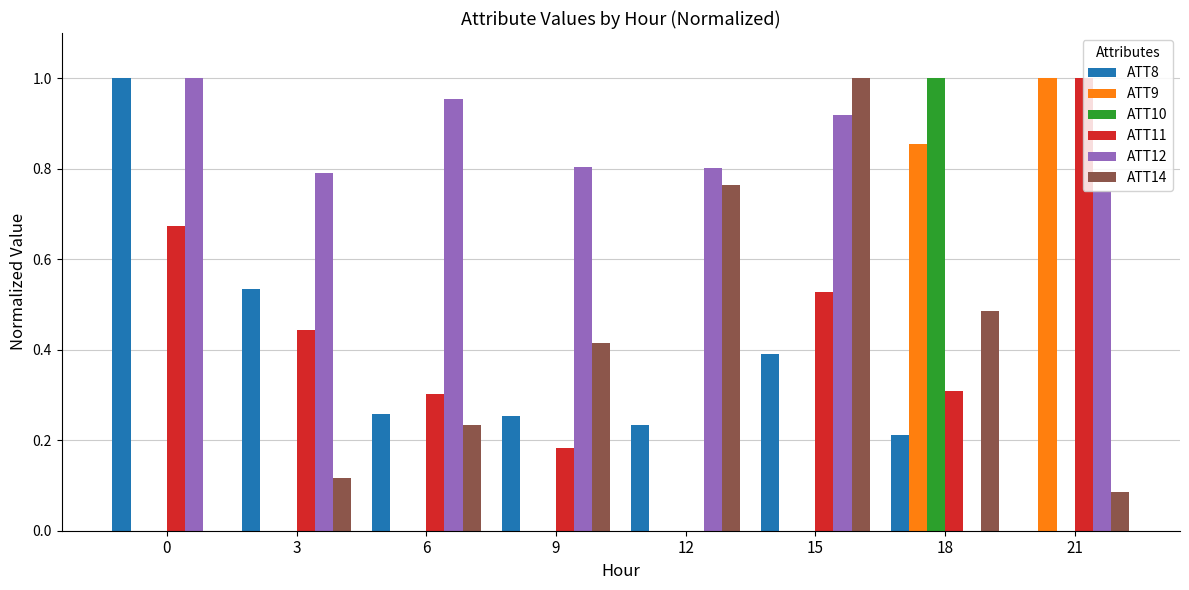

The ATT9 series shows 0.6 at 9. True or false?

False